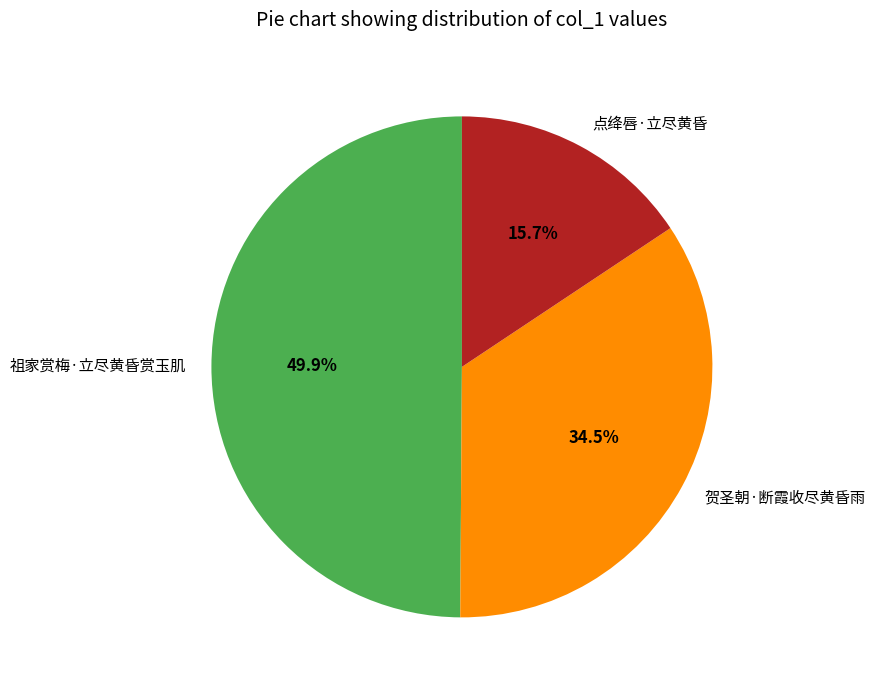

Does 贺圣朝·断霞收尽黄昏雨 account for over 50% of the chart?

No